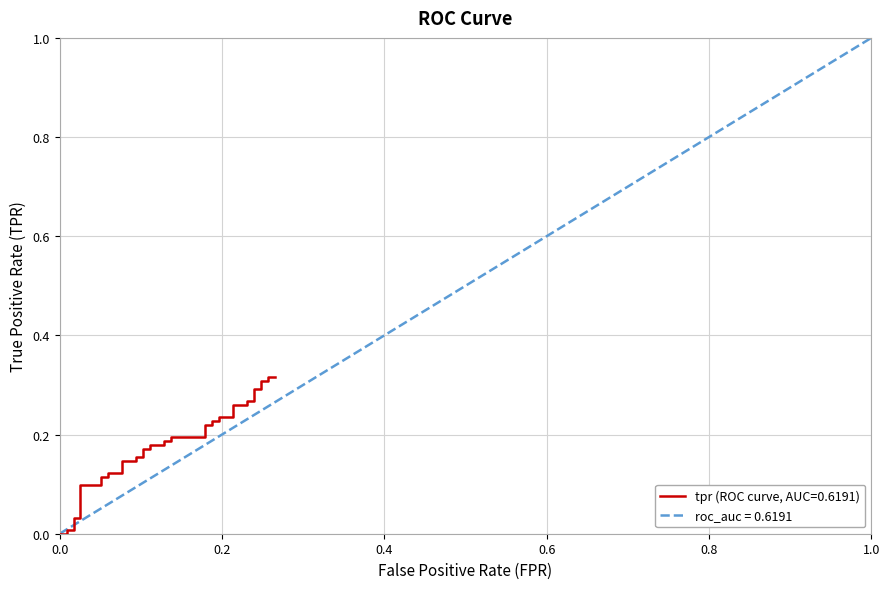

Reading left to right, list all the values displayed in this chart.

0.0	0.0	0.0	0.0	0.0	0.0	0.1	0.1	0.1	0.1	0.1	0.1	0.1	0.1	0.2	0.2	0.2	0.2	0.2	0.2	0.2	0.2	0.2	0.2	0.2	0.2	0.2	0.2	0.2	0.2	0.3	0.3	0.3	0.3	0.3	0.3	0.3	0.3	0.3	0.3